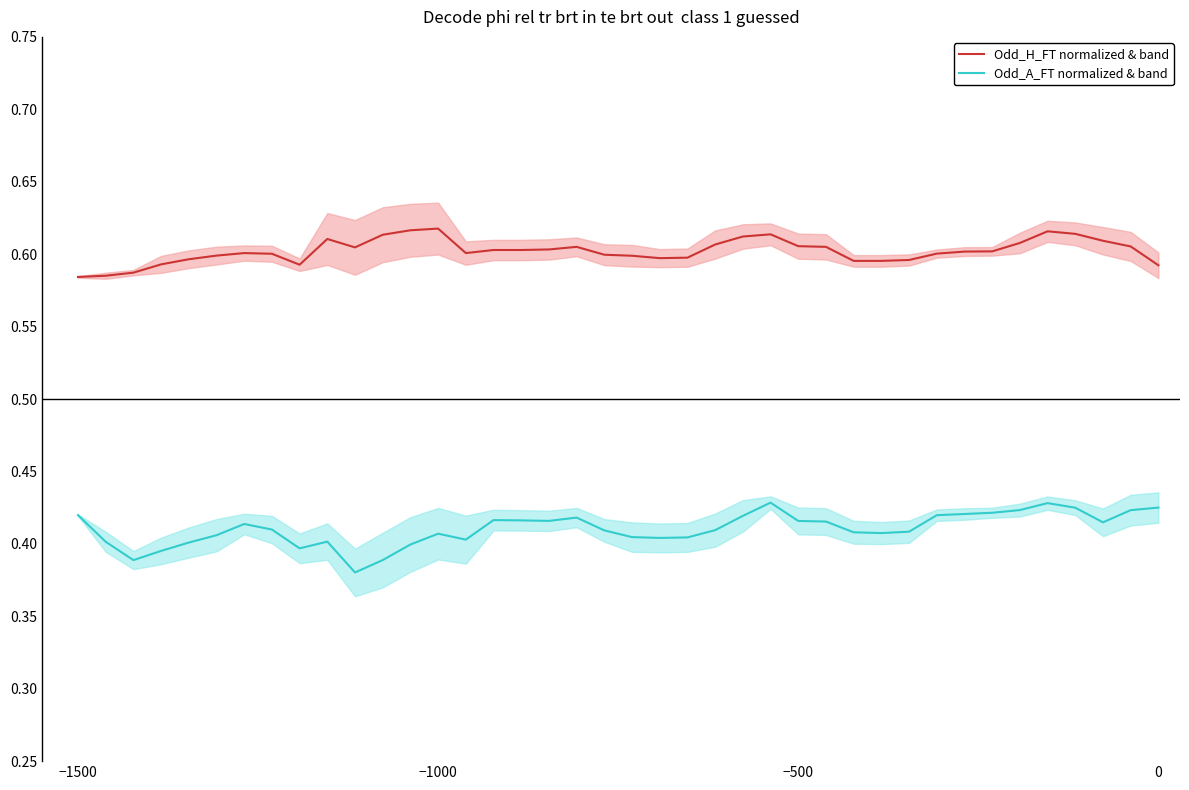

Which series has the largest range (max minus min)?

Odd_A_FT (normalized) & lower band